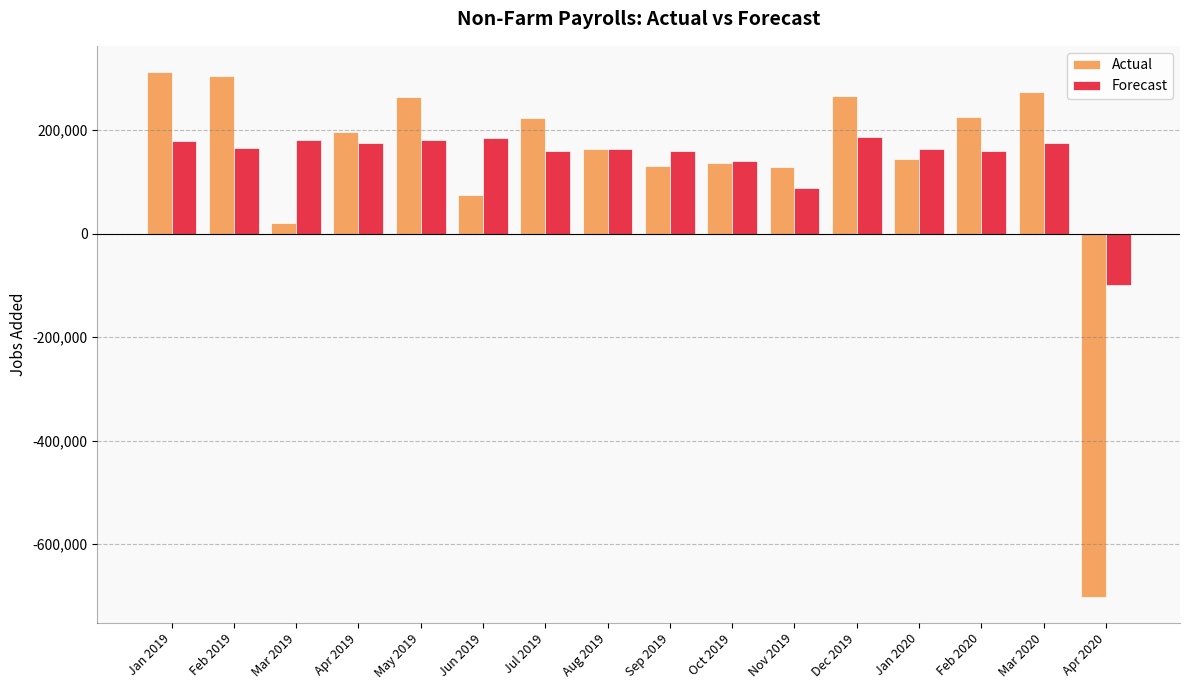

Which category has the lowest value in the Forecast series?

Apr 2020